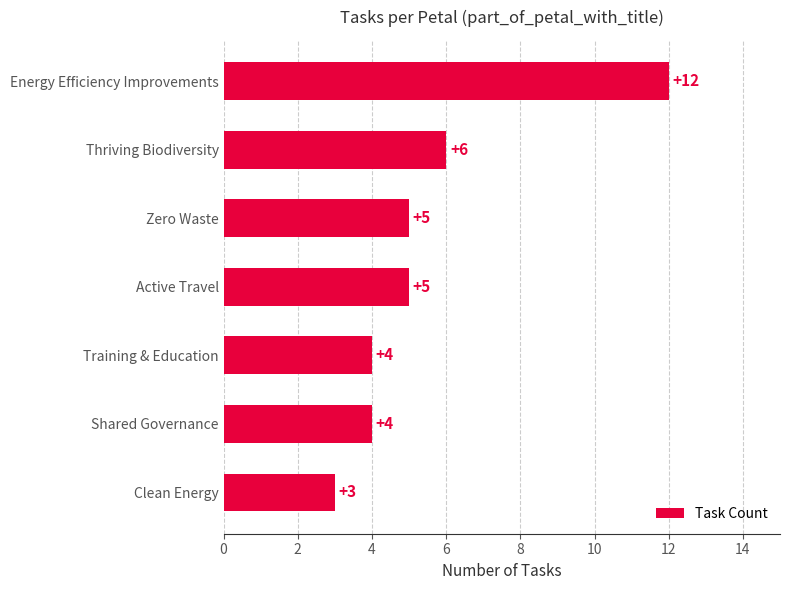

How many values are between 4 and 6?

5